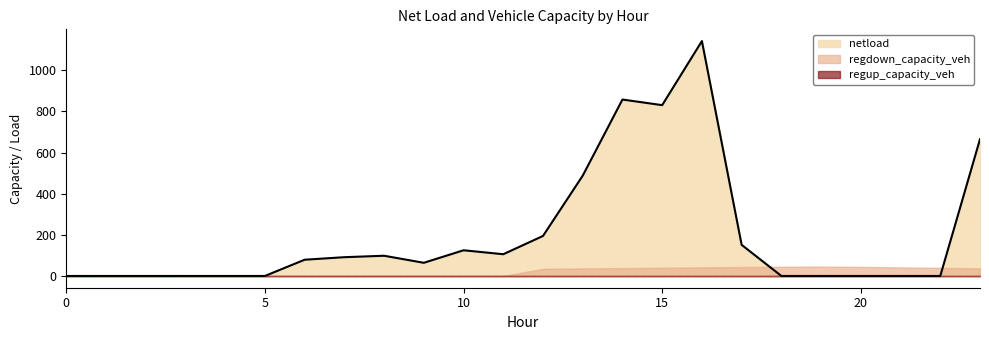

Reading right to left, list all the values displayed in this chart.

netload: 665.3	0.0	0.0	0.0	0.0	0.0	151.4	1142.2	830.6	857.9	487.8	194.6	105.7	125.0	64.0	98.3	91.3	79.0	0.0	0.0	0.0	0.0	0.0	0.0
regdown_capacity_veh: 36.8	39.5	41.7	44.2	45.8	44.9	43.7	41.9	40.0	38.2	36.7	34.8	0.0	0.0	0.0	0.0	0.0	0.0	0.0	0.0	0.0	0.0	0.0	0.0
regup_capacity_veh: 0.0	0.0	0.0	0.0	0.0	0.0	0.0	0.0	0.0	0.0	0.0	0.0	0.0	0.0	0.0	0.0	0.0	0.0	0.0	0.0	0.0	0.0	0.0	0.0